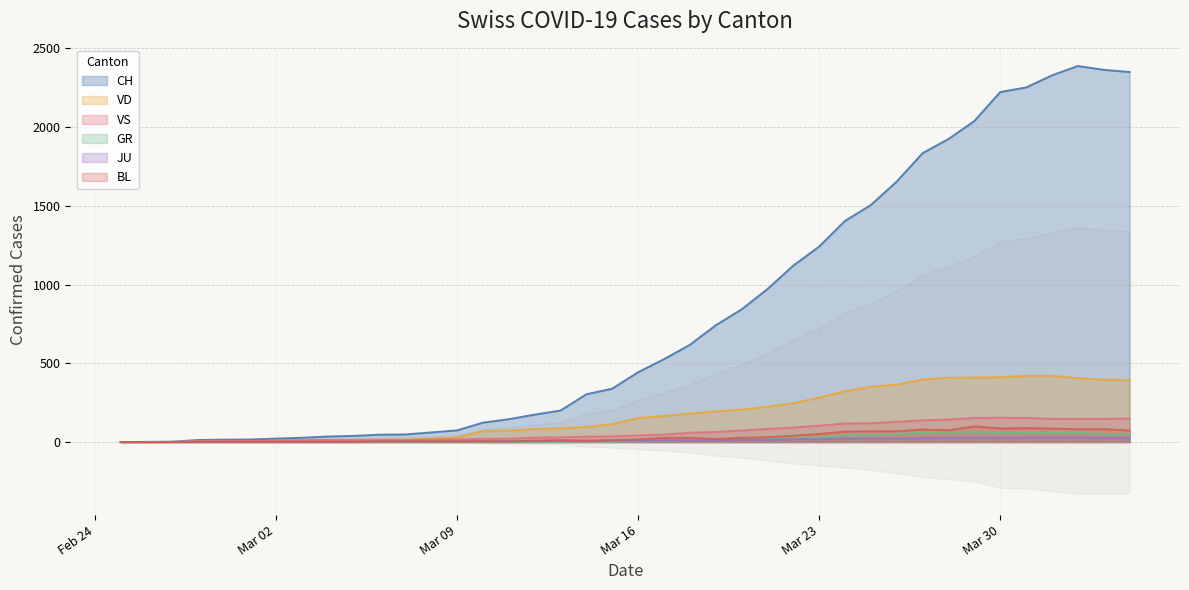

How many values in the CH series are below 443?

20